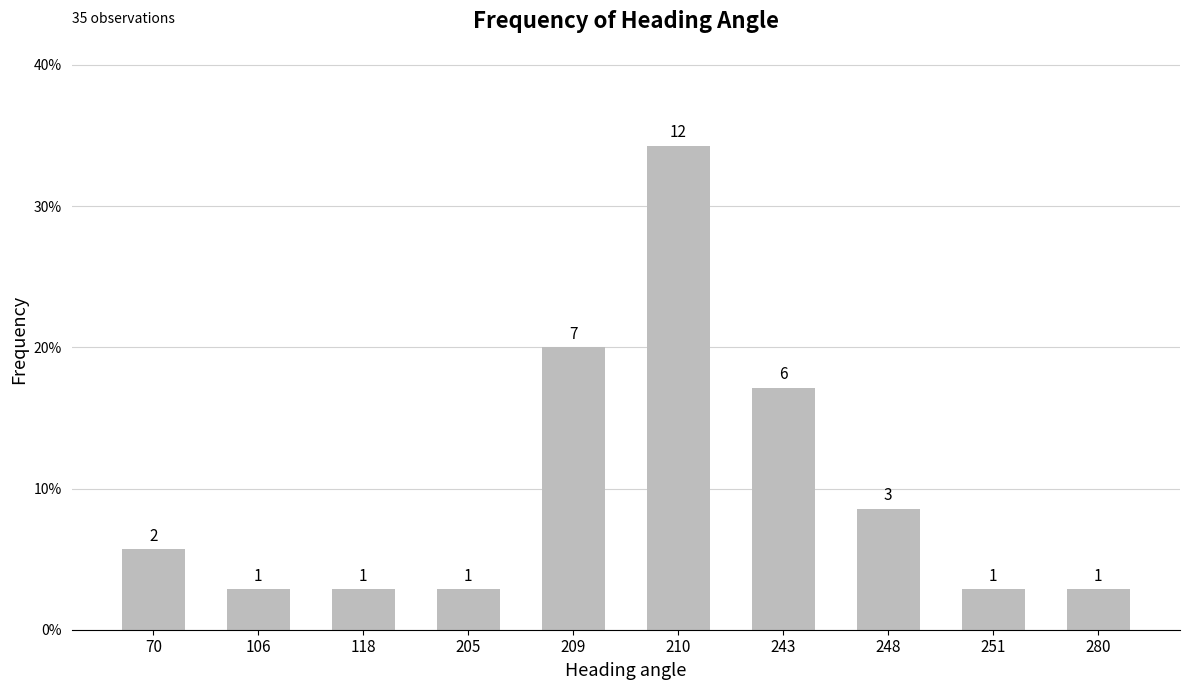

Which label corresponds to the largest value in the chart?

210